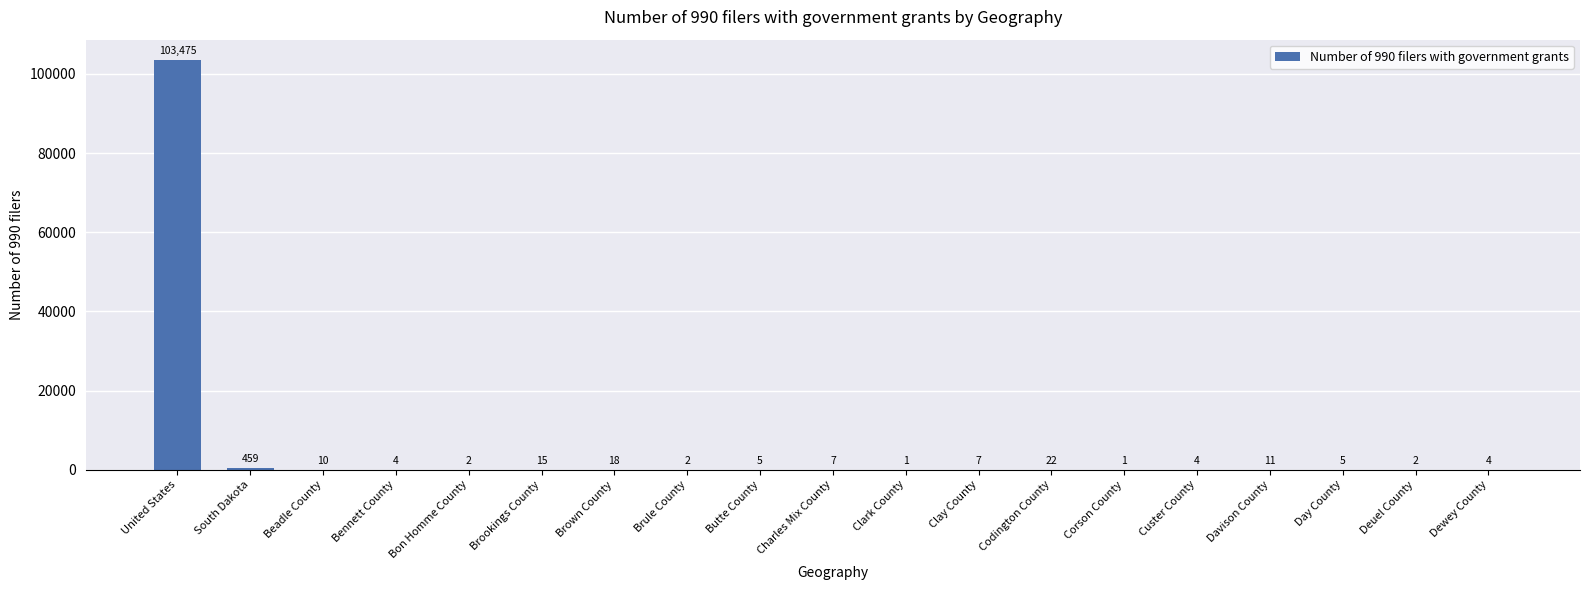

What is the ratio of the value at Charles Mix County to the value at Codington County?

0.3